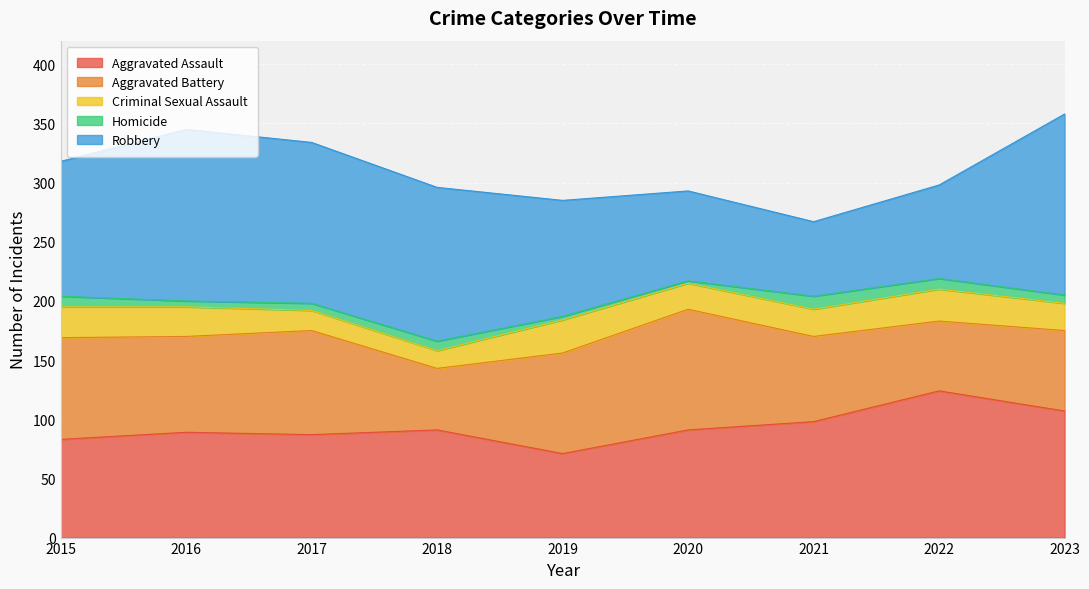

Count the number of data series in this chart.

5